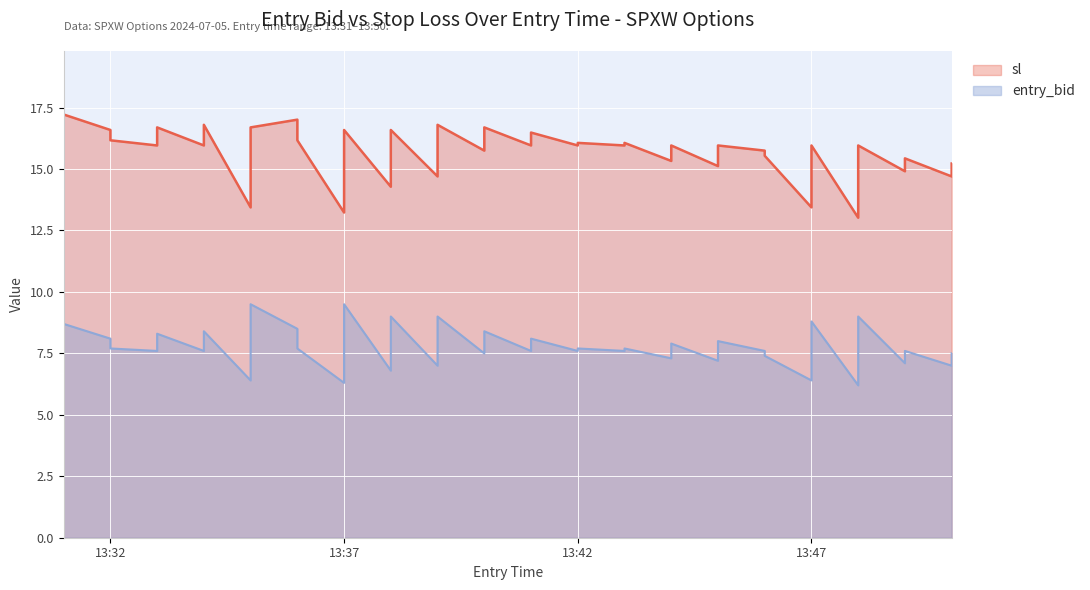

What is the greatest value displayed?

17.2